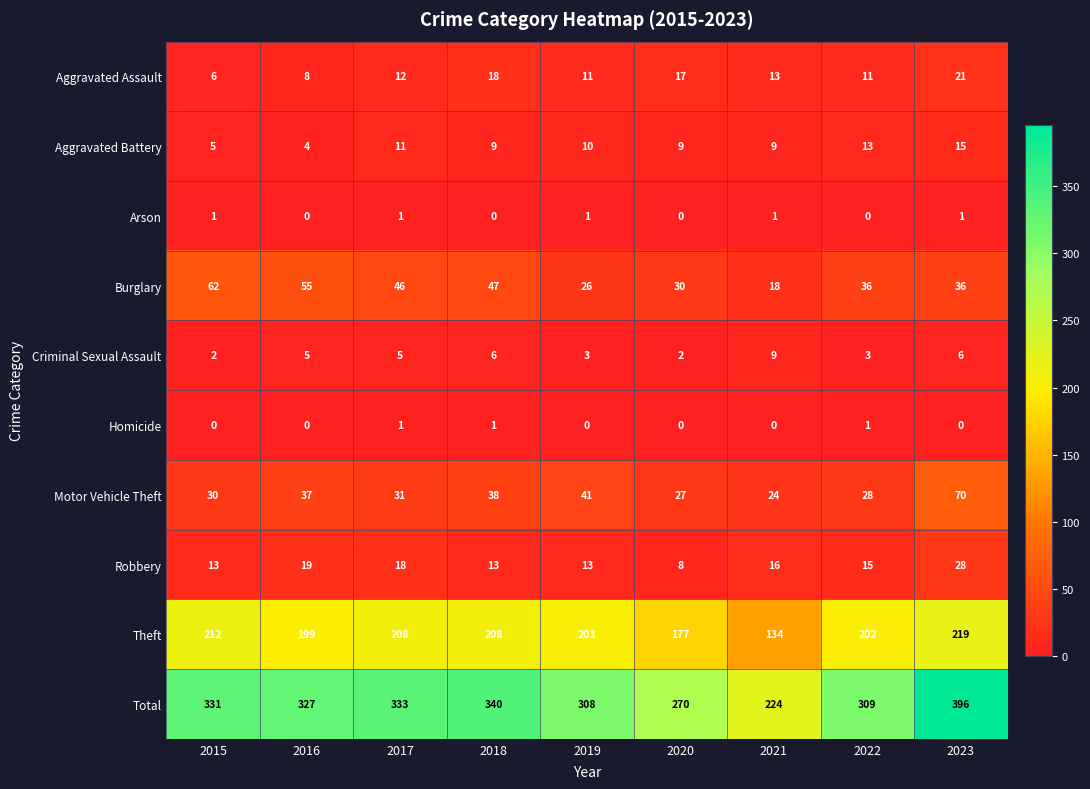

Read the Robbery value at 2021.

16